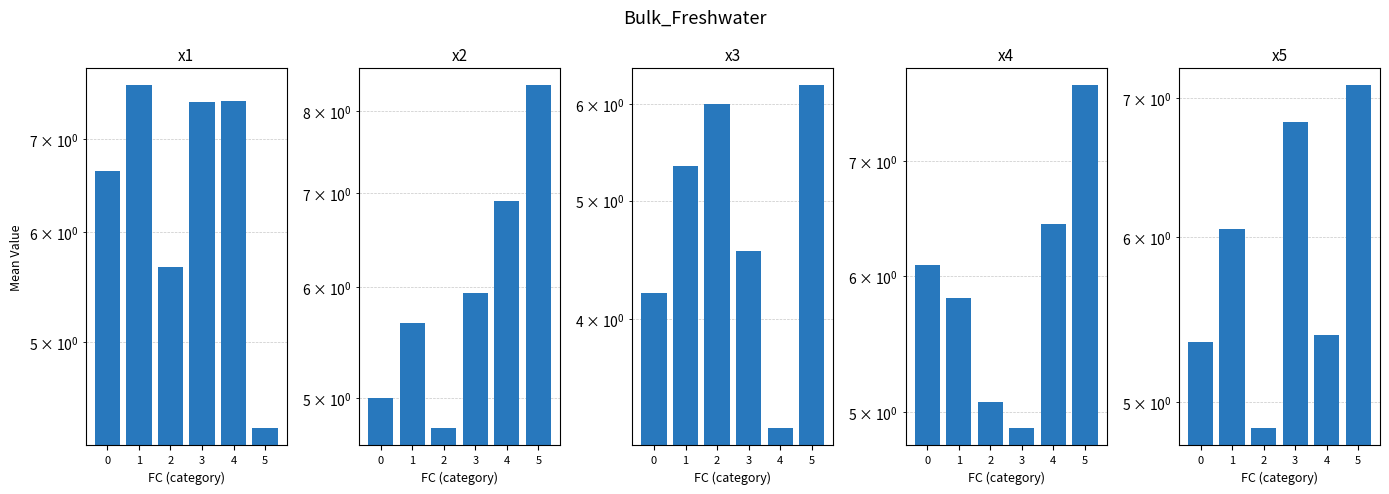

What is the lowest value of the x4 series?

4.9